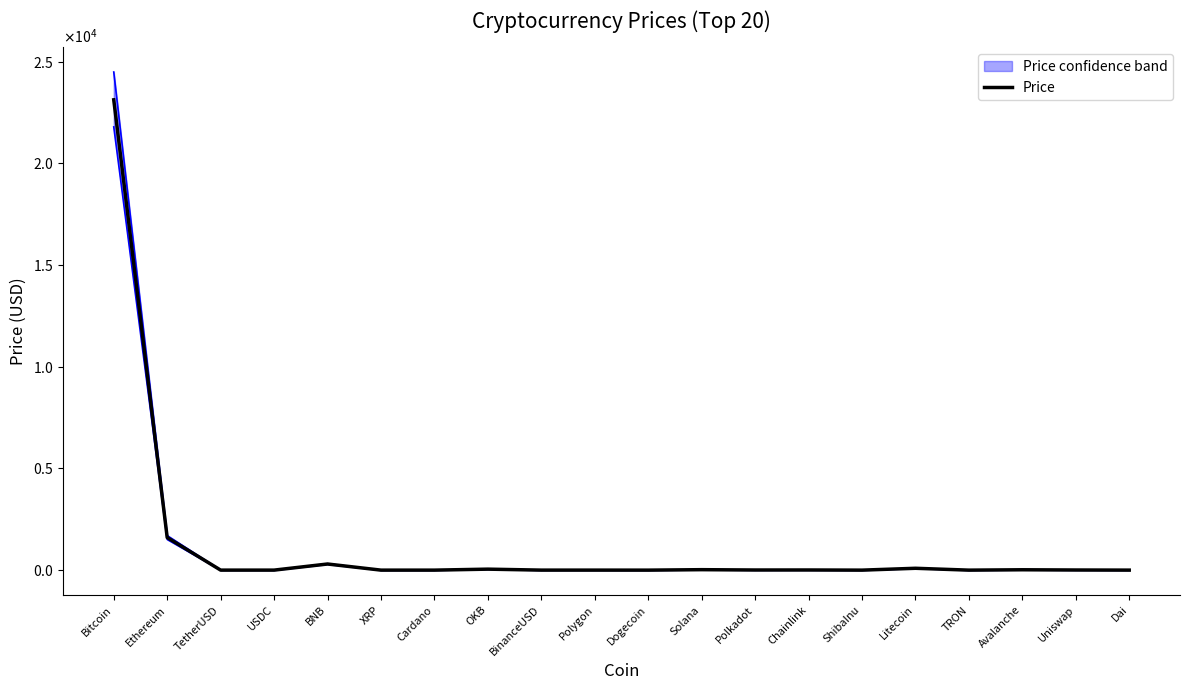

How many lines are shown in the chart?

1